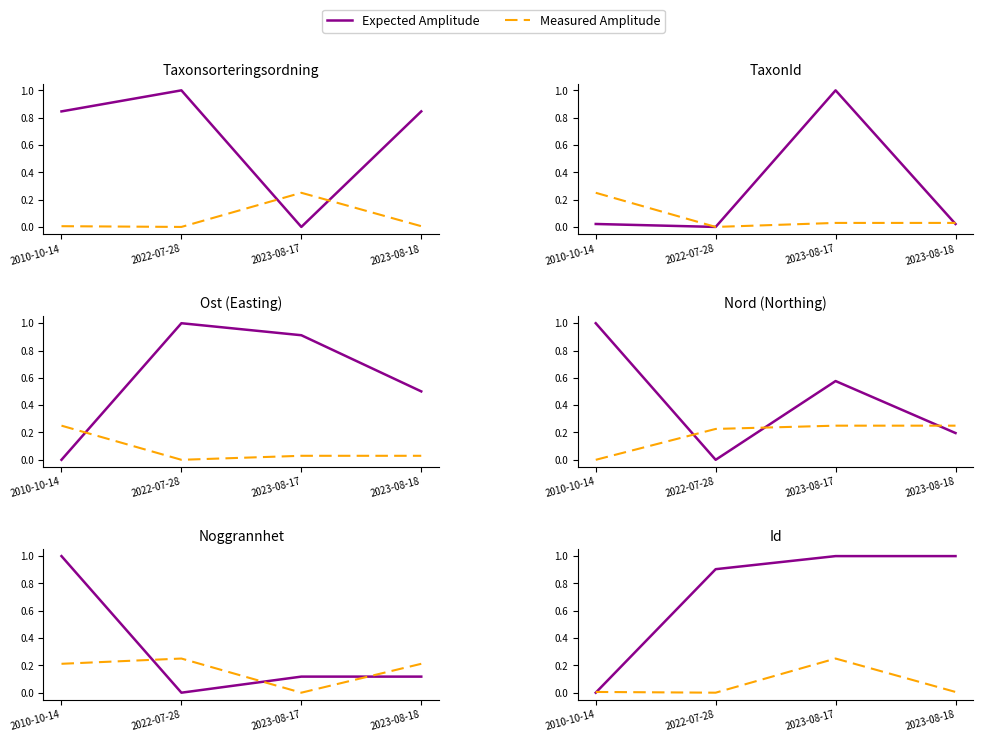

Rank the series by their average value, from lowest to highest.

Measured Amplitude, Expected Amplitude